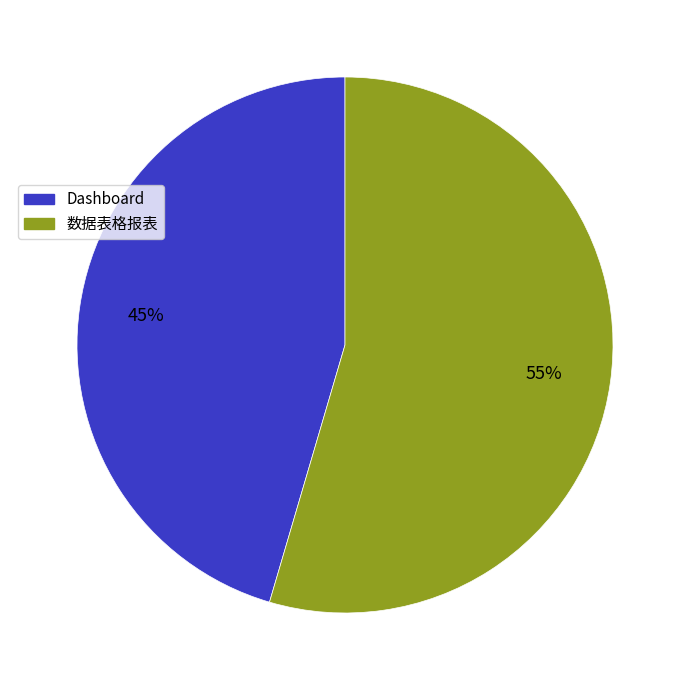

Is it true that 数据表格报表 is 55% of the pie?

True